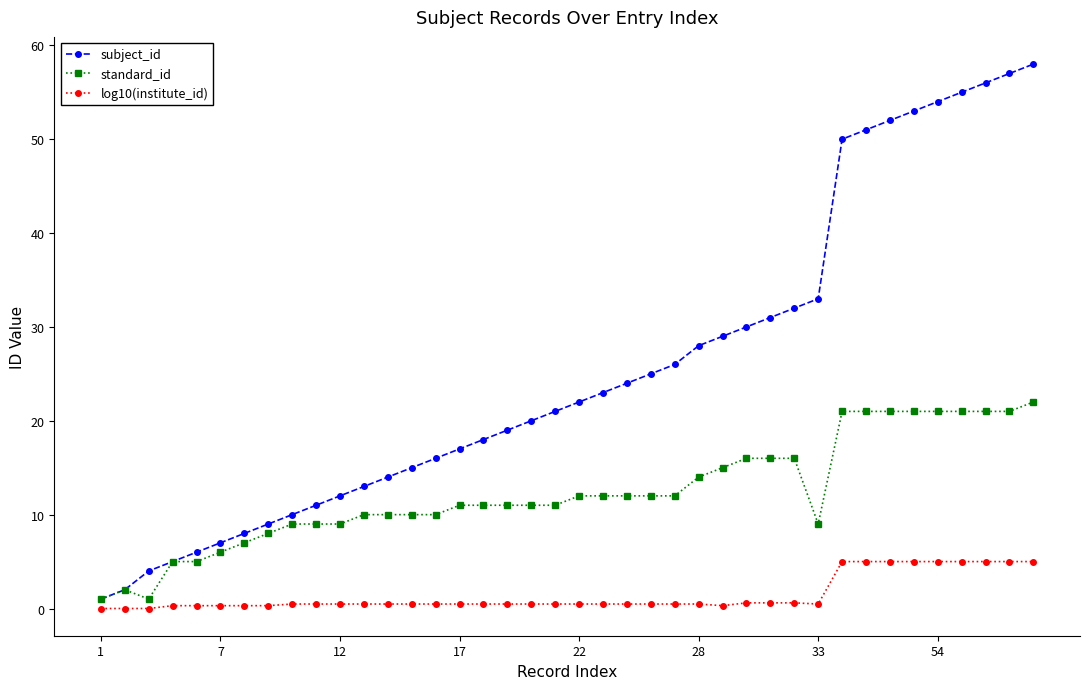

Does the chart have visible grid lines?

No